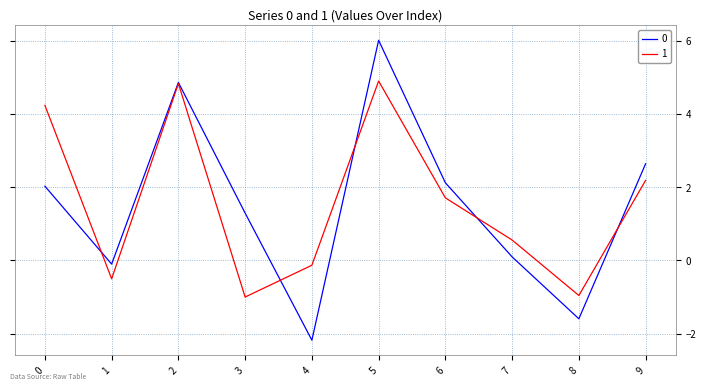

Rank the series by their maximum value, from lowest to highest.

1, 0